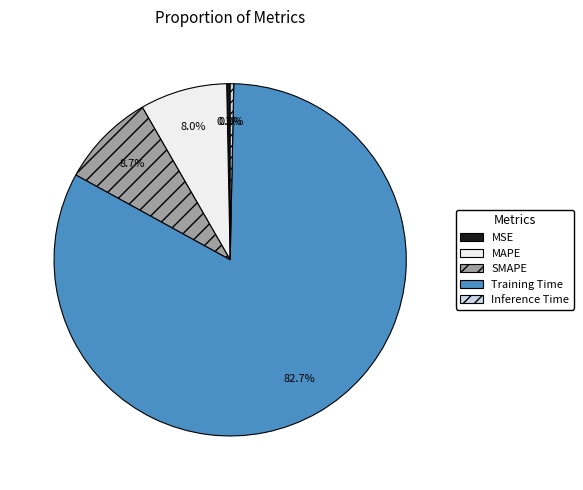

Does any single category account for the majority?

Yes